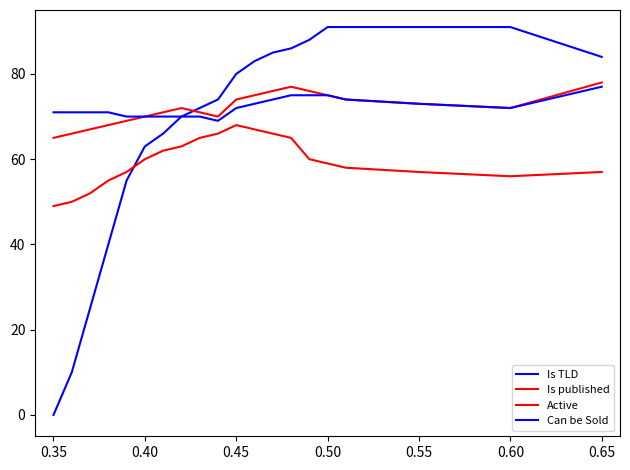

Does the chart have visible grid lines?

No